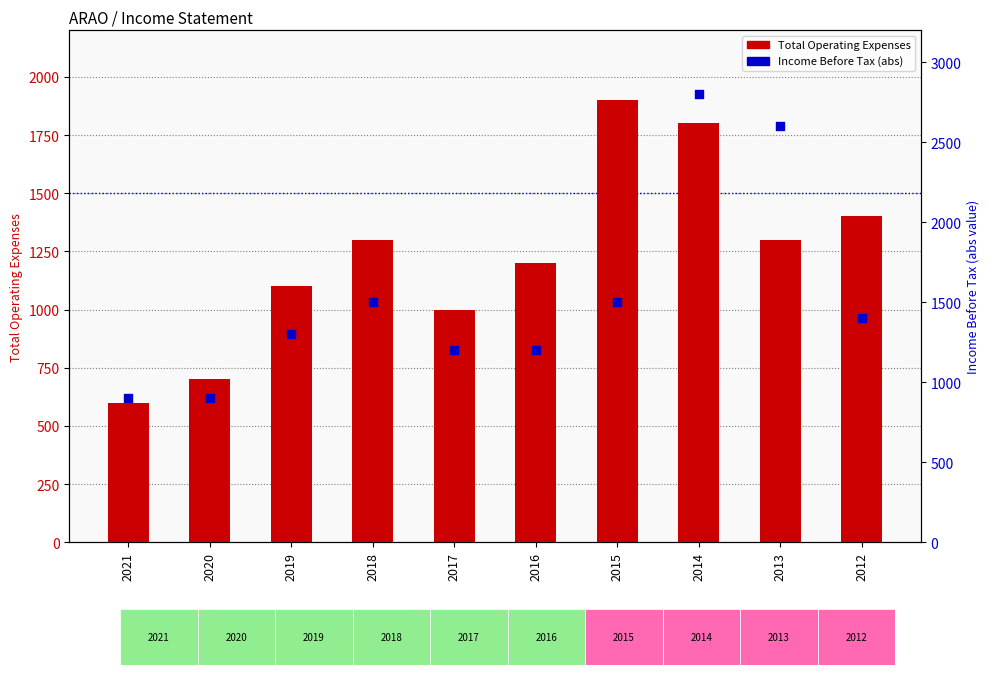

At which category is the sum across all series the highest?

2014